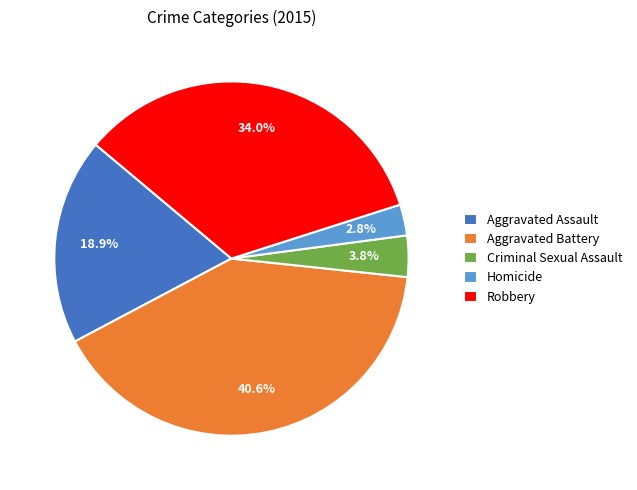

What is the smallest slice in the pie chart?

Homicide